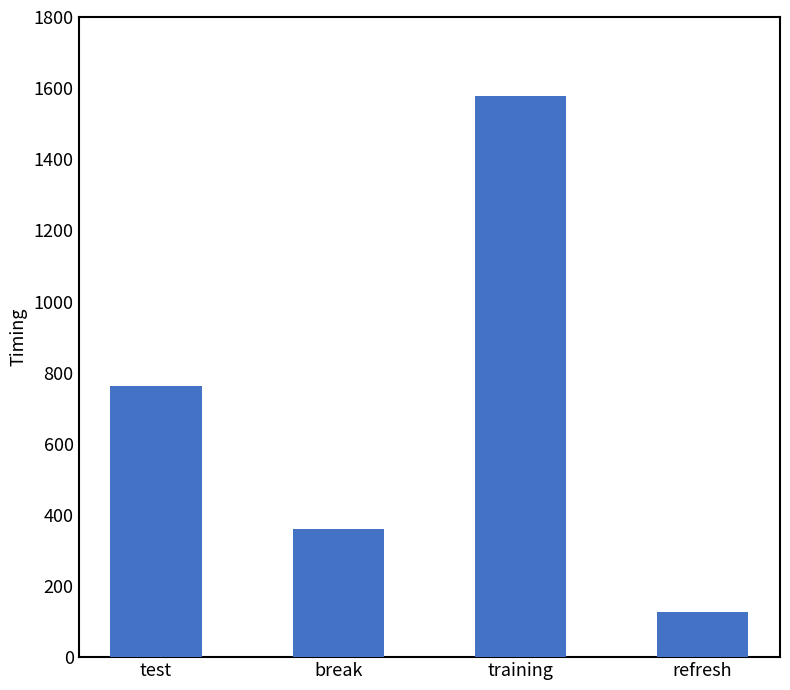

What is the maximum value shown in the chart?

1577.8